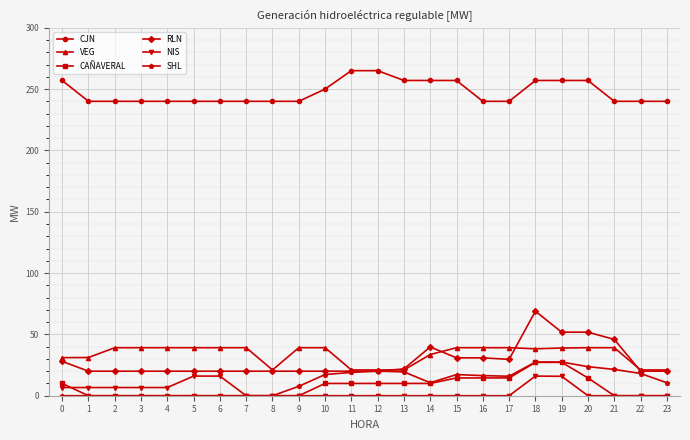

What is the total value across all series at 6?

315.2